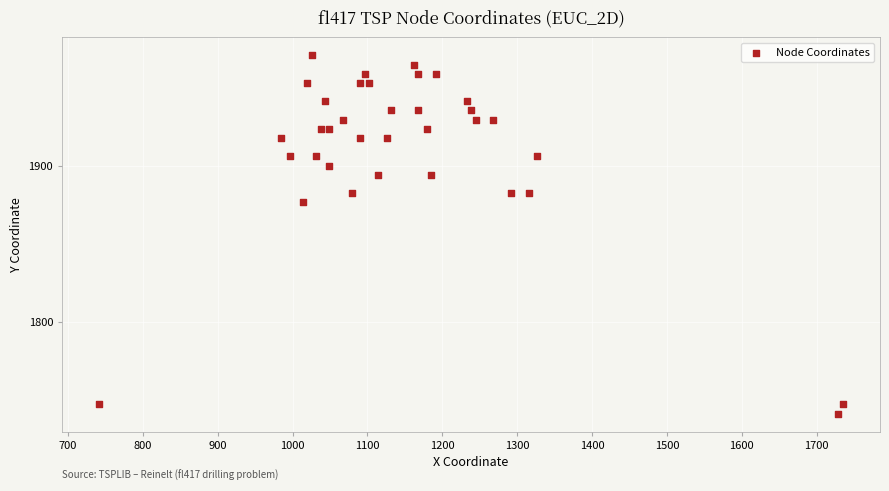

What is the range of X values (max minus min)?

993.2